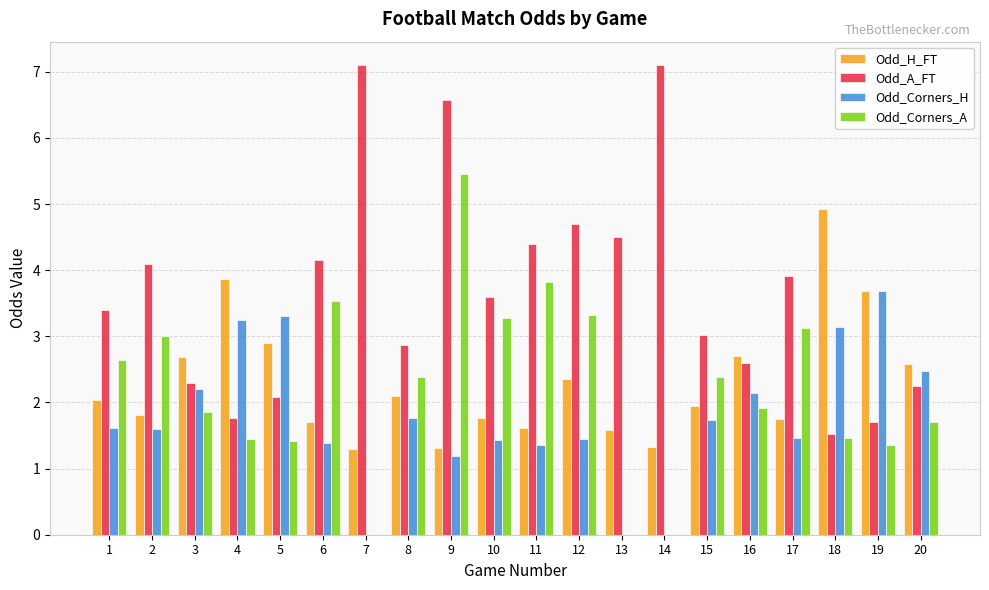

What is the total value across all series at 18?

11.0